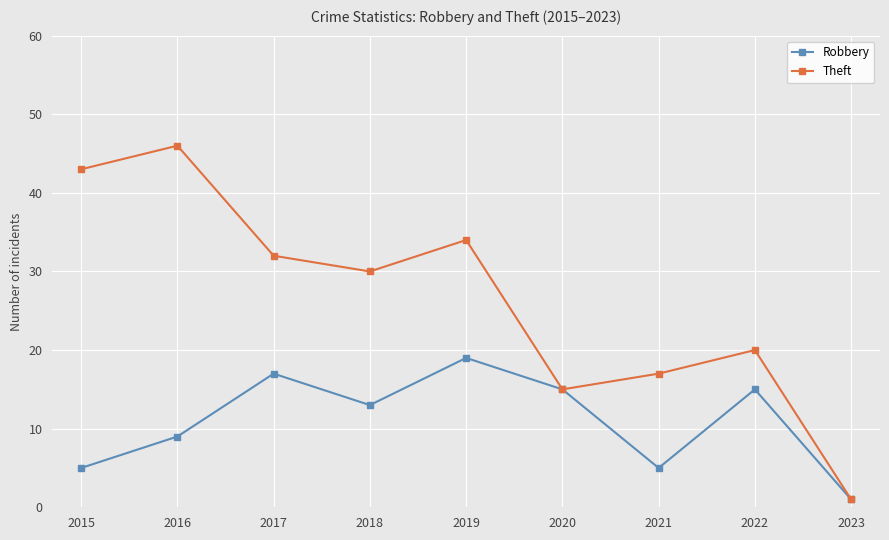

What is the sum of the Robbery values at 2022 and 2015?

20